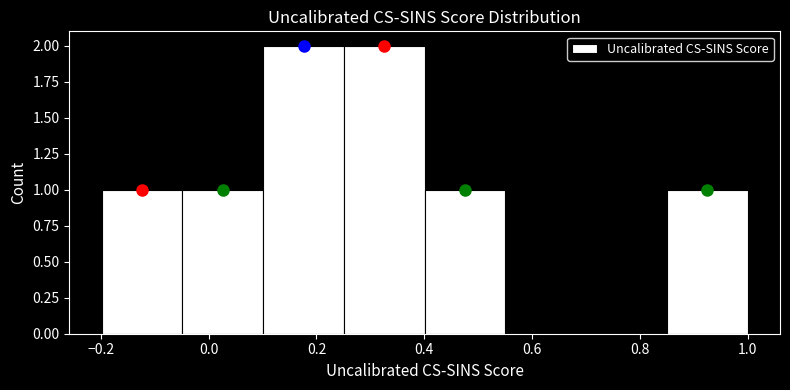

Reading left to right, list every bar in this chart as the range it spans on the x-axis followed by its height. Neither the bar edges nor the heights are printed on the chart, so give them approximately, as read against the axes.

-0.20 to -0.04: 1
-0.04 to 0.10: 1
0.10 to 0.26: 2
0.26 to 0.40: 2
0.40 to 0.56: 1
0.56 to 0.70: 0
0.70 to 0.86: 0
0.86 to 1.00: 1